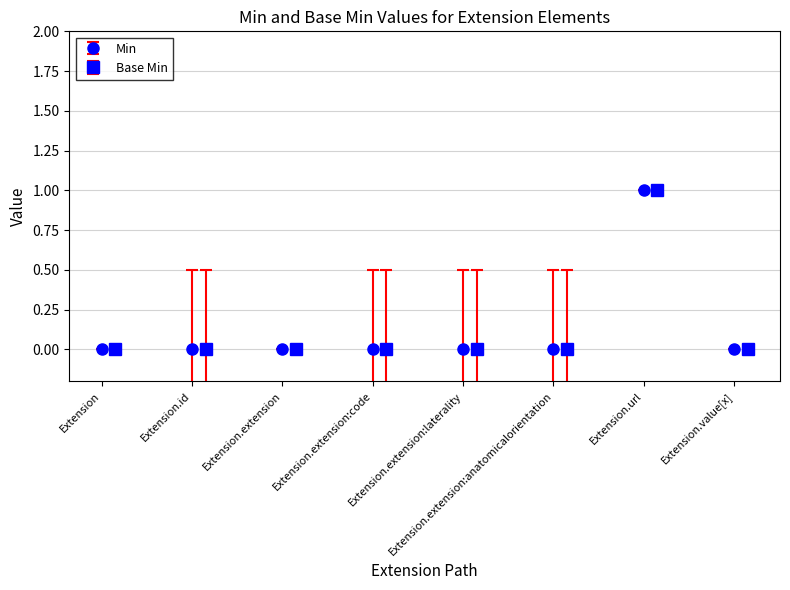

At which label is Min closest to 0?

Extension